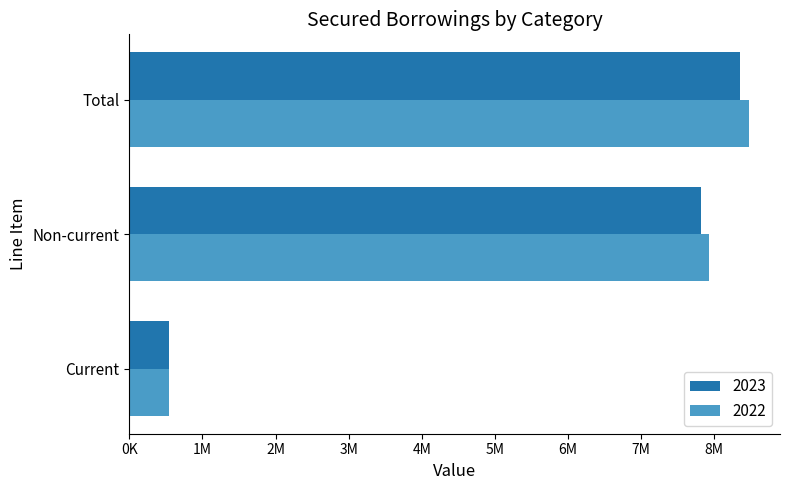

What are all the series names shown in the legend?

2023, 2022